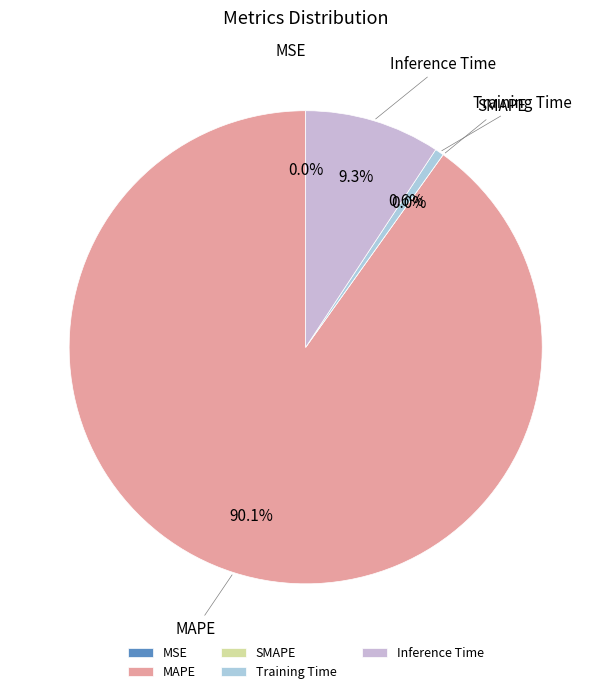

What is the majority slice?

MAPE